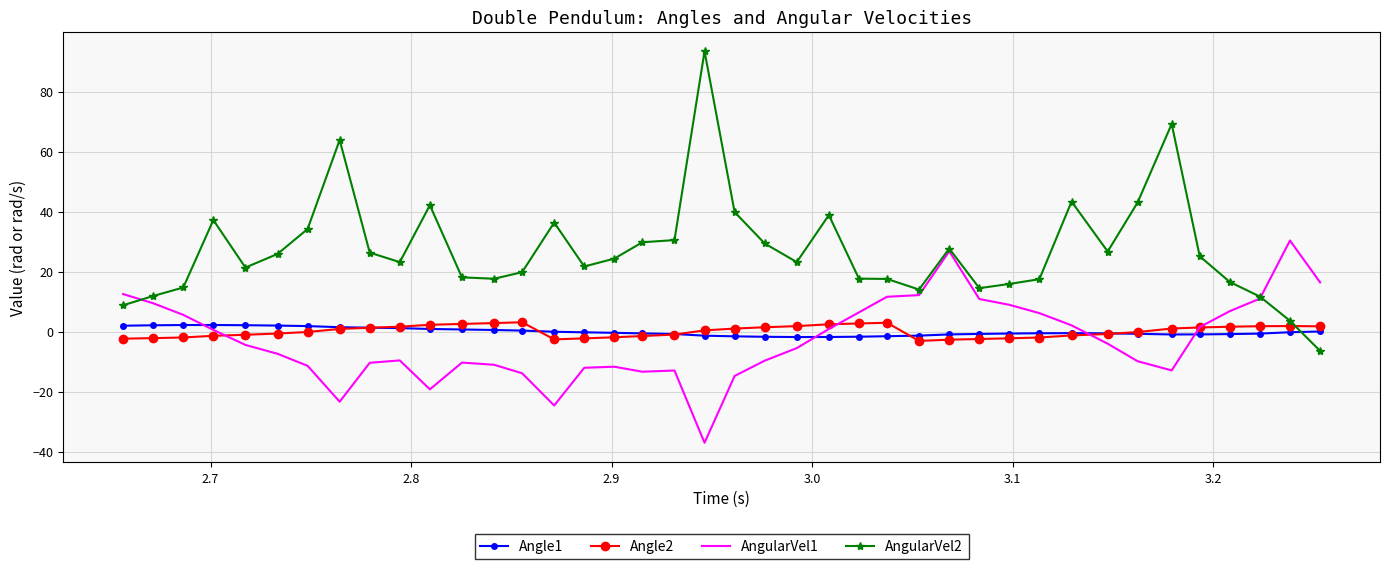

True or false: AngularVel2 has more than 0 interior local peaks.

True